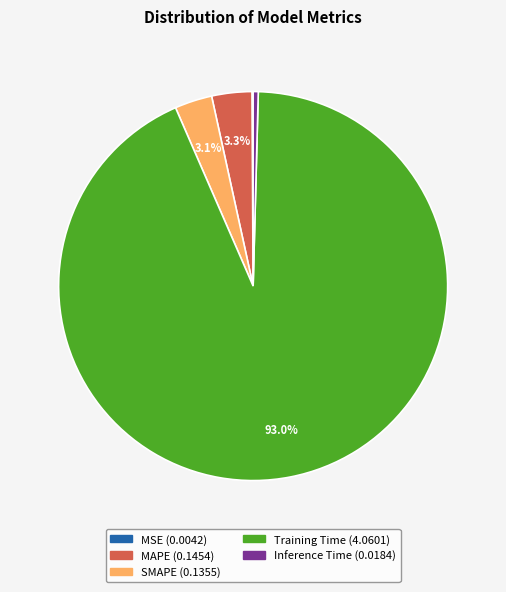

Does Training Time represent more than half of the total?

Yes